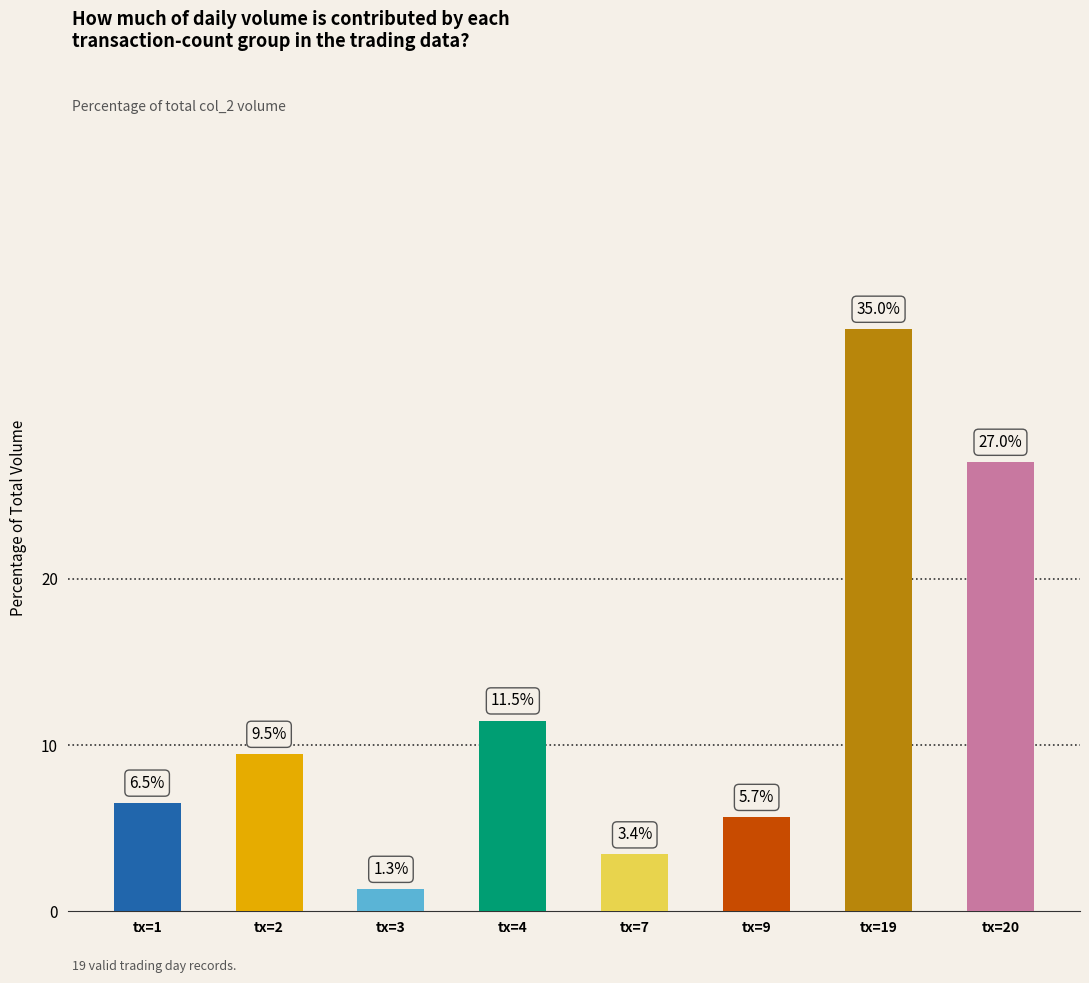

At which category does the chart reach its peak across all series?

tx=19